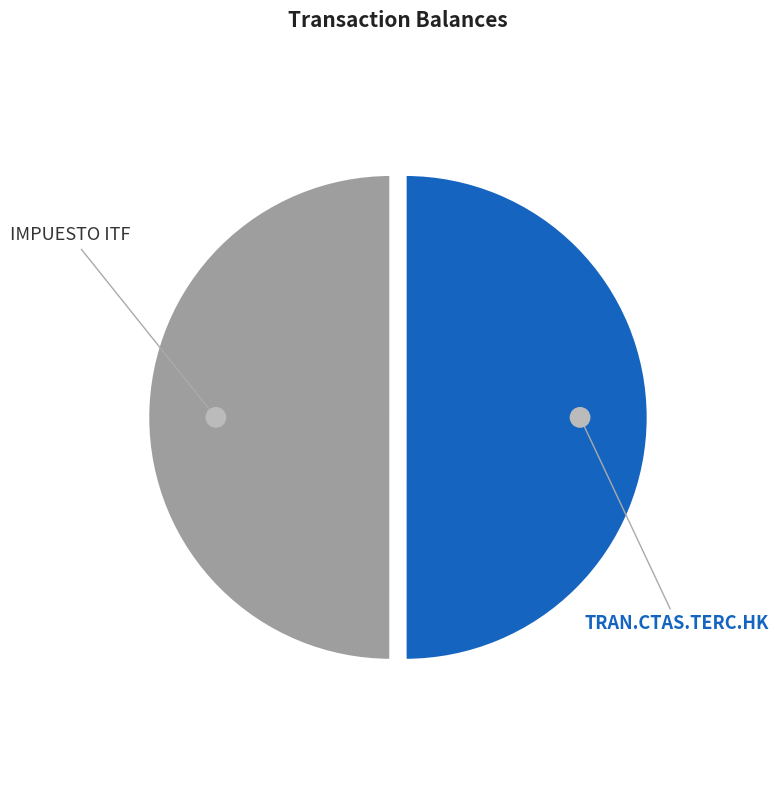

Count the number of slices in the pie.

2